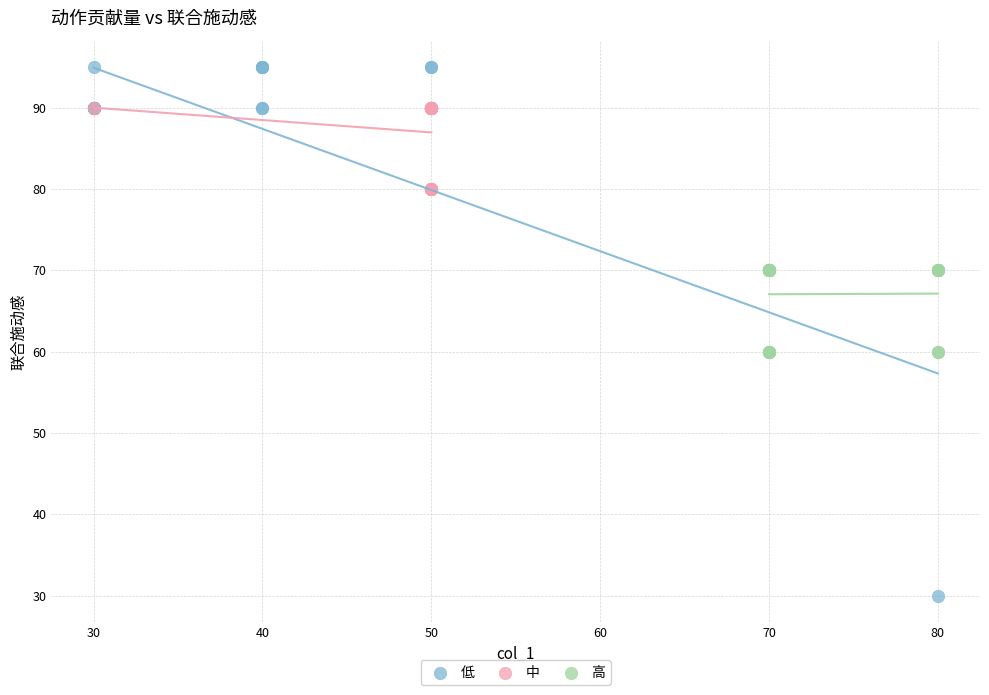

Which series contains the lowest Y value?

低